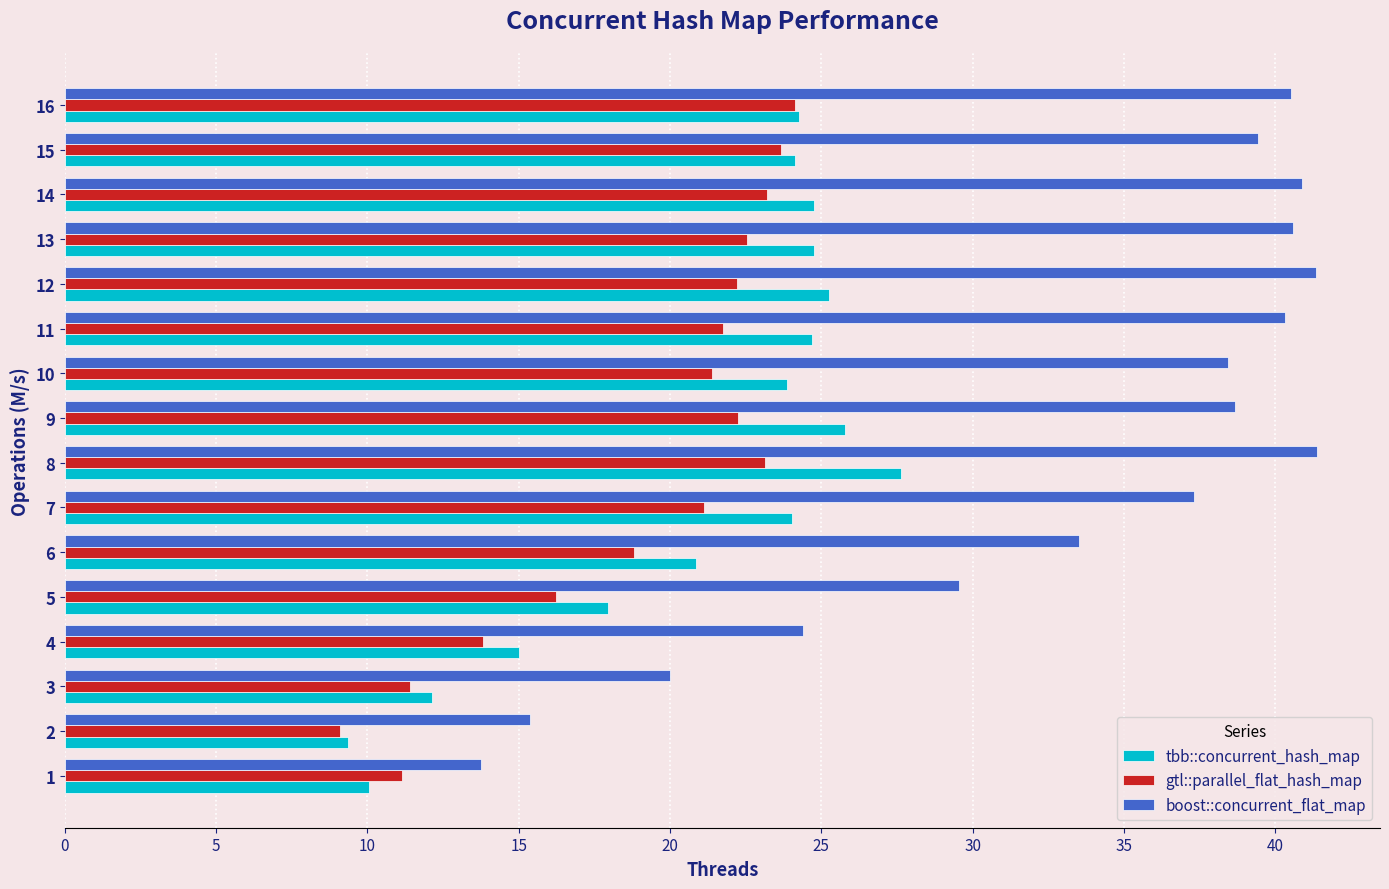

What is the total value across all series at 8?

92.1